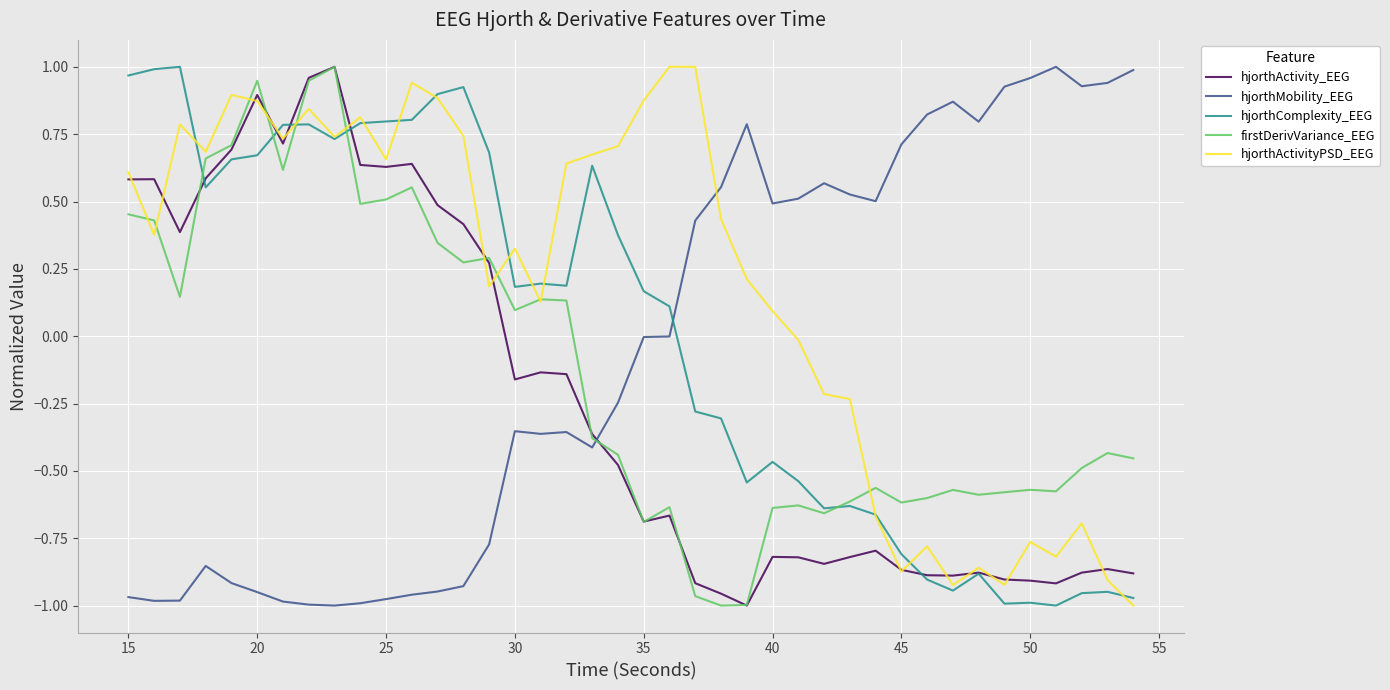

Which series has the largest total across all categories?

hjorthActivityPSD_EEG